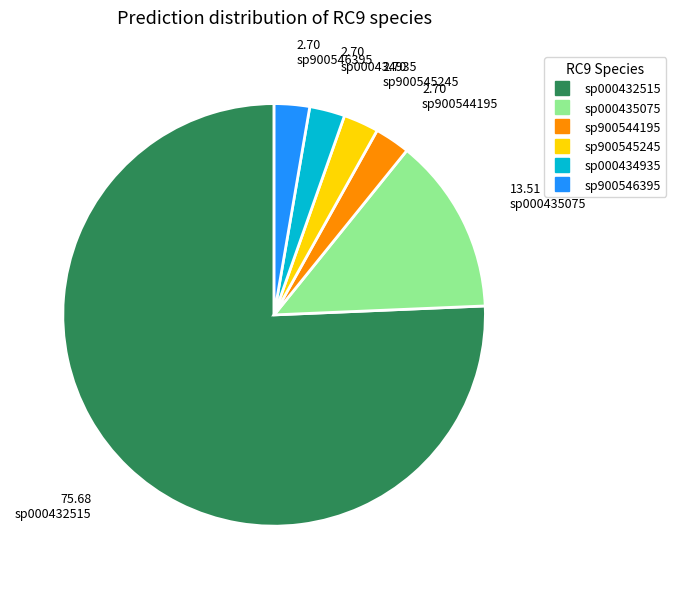

Is there a majority slice in this chart?

Yes